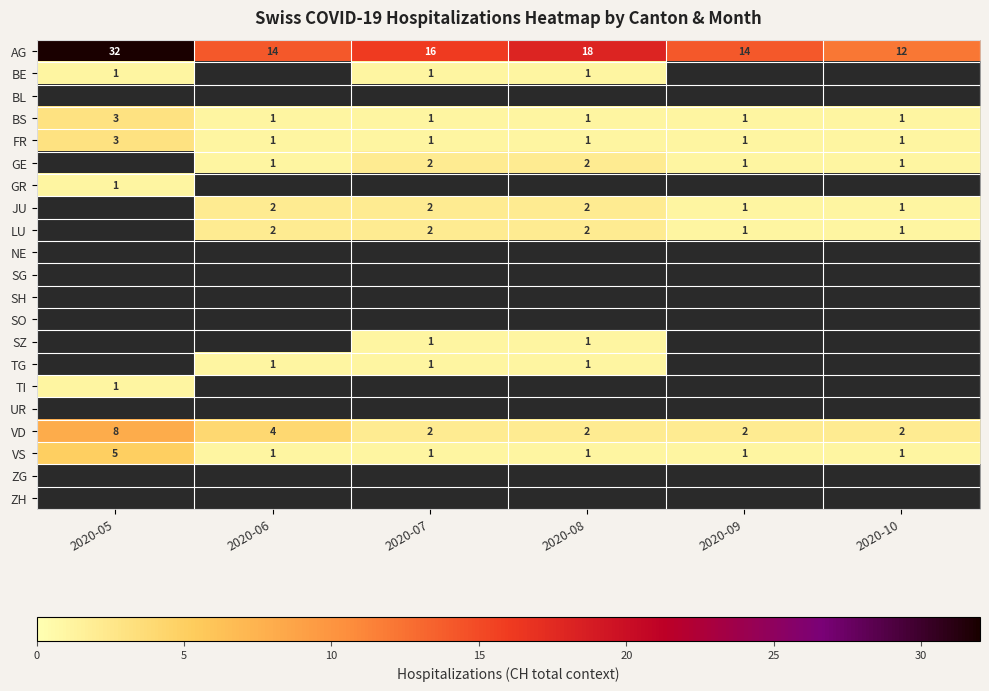

What is the difference between the maximum and minimum values in the VD series?

6